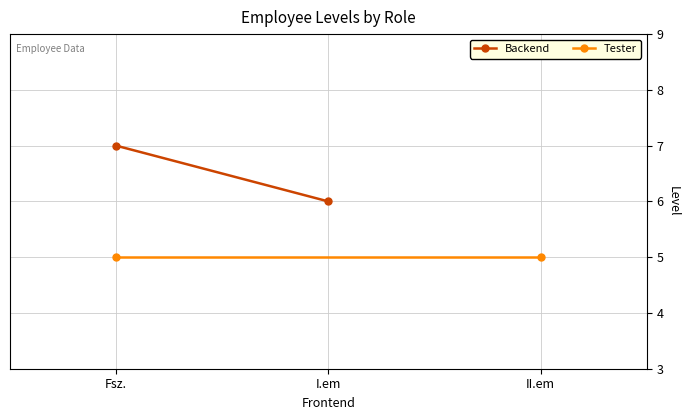

True or false: Backend has a value of 12 at Fsz..

False